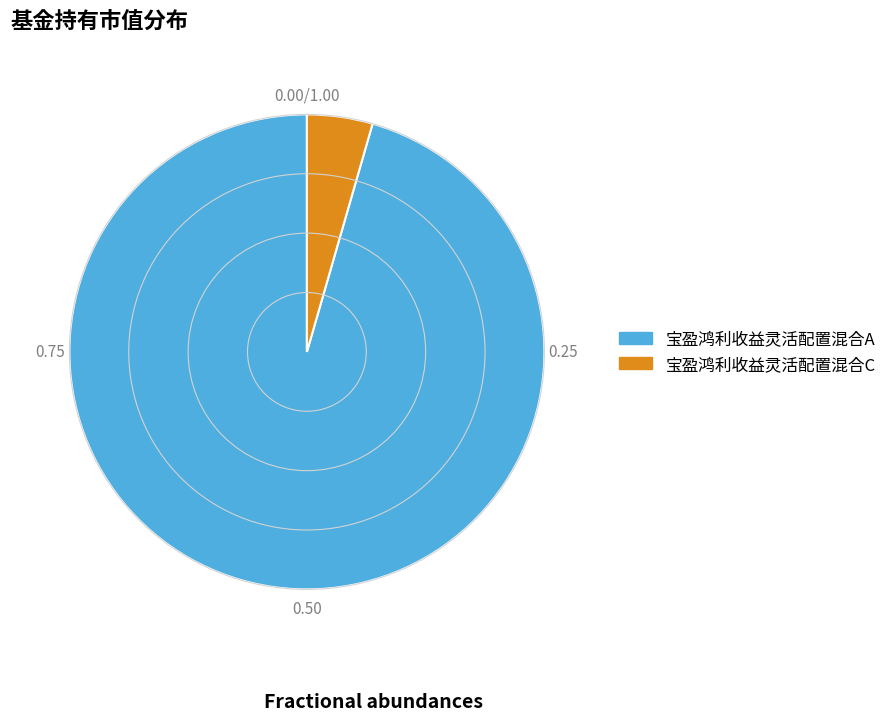

Which slice is the smallest?

宝盈鸿利收益灵活配置混合C